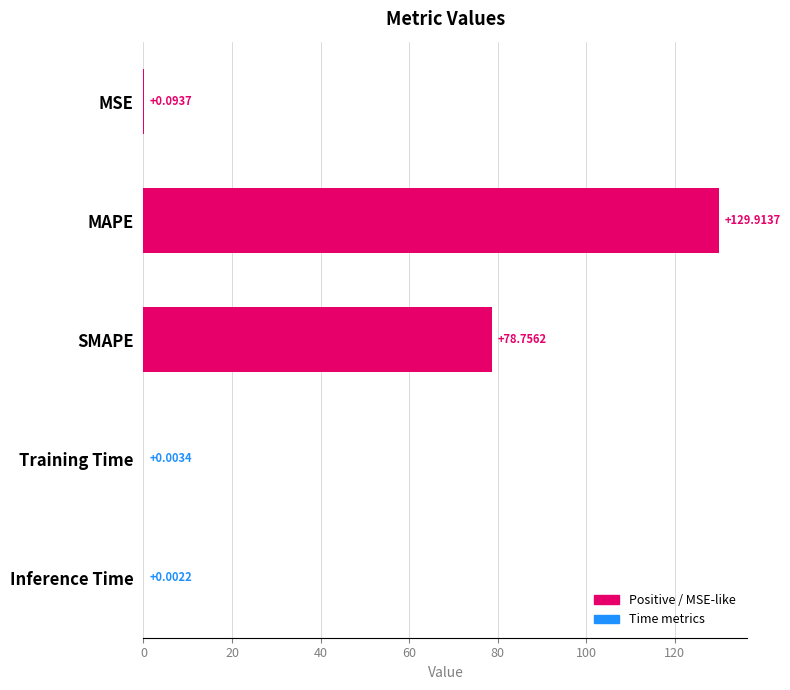

Between Training Time and Inference Time, which is larger?

Training Time